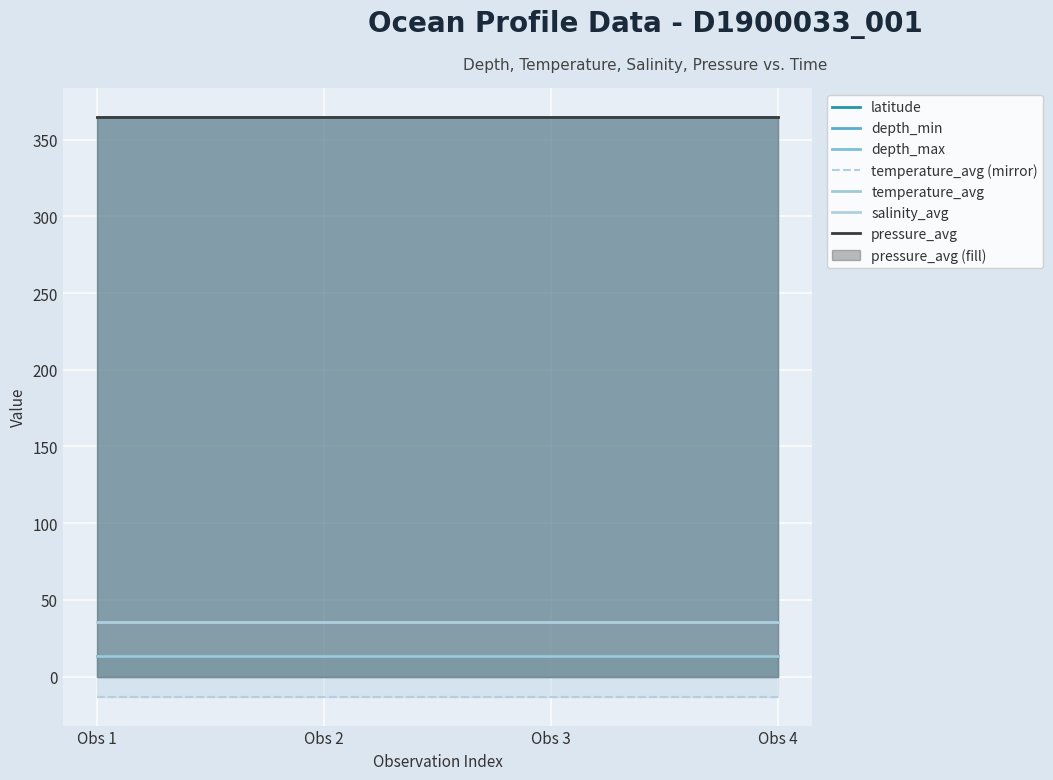

Is it true that depth_min equals 573.9 at 2001-09-30 21:49:17?

False